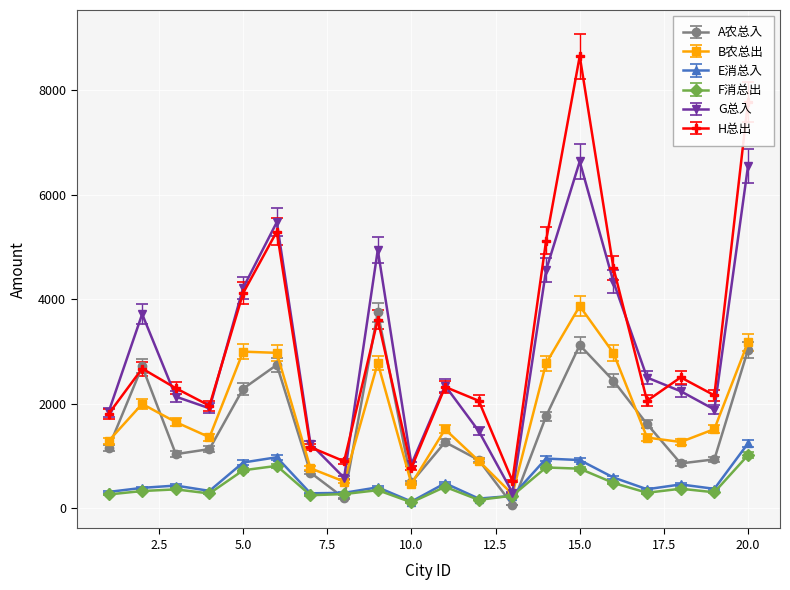

What are all the series names shown in the legend?

A农总入, B农总出, E消总入, F消总出, G总入, H总出